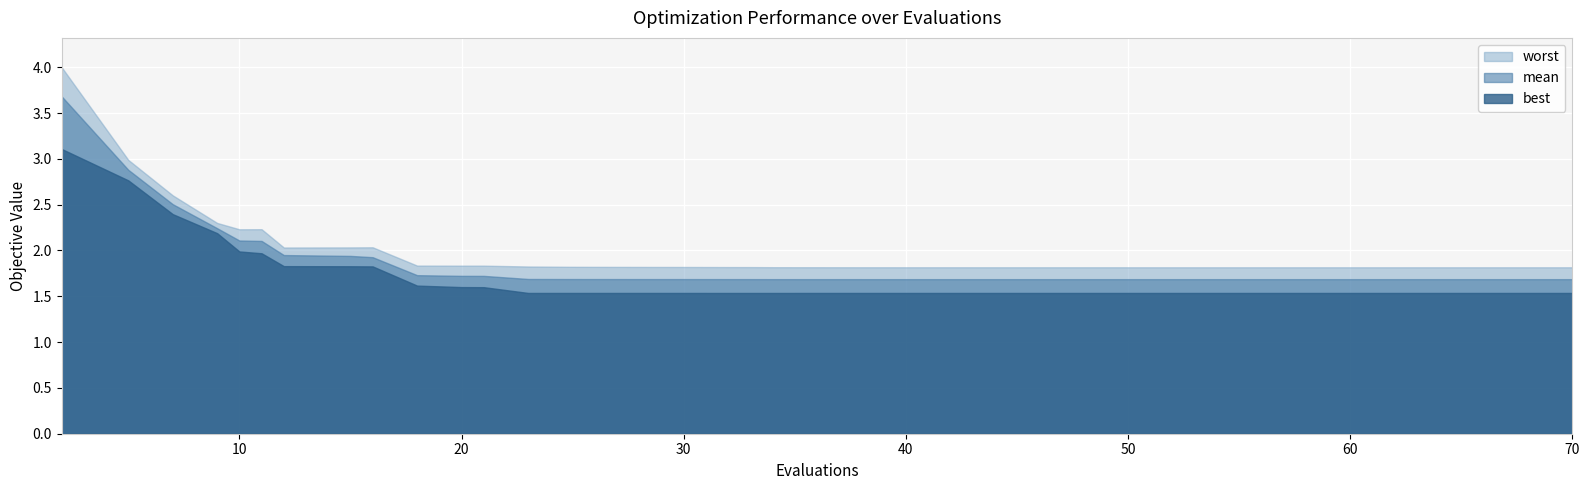

Which series has the largest total across all categories?

worst